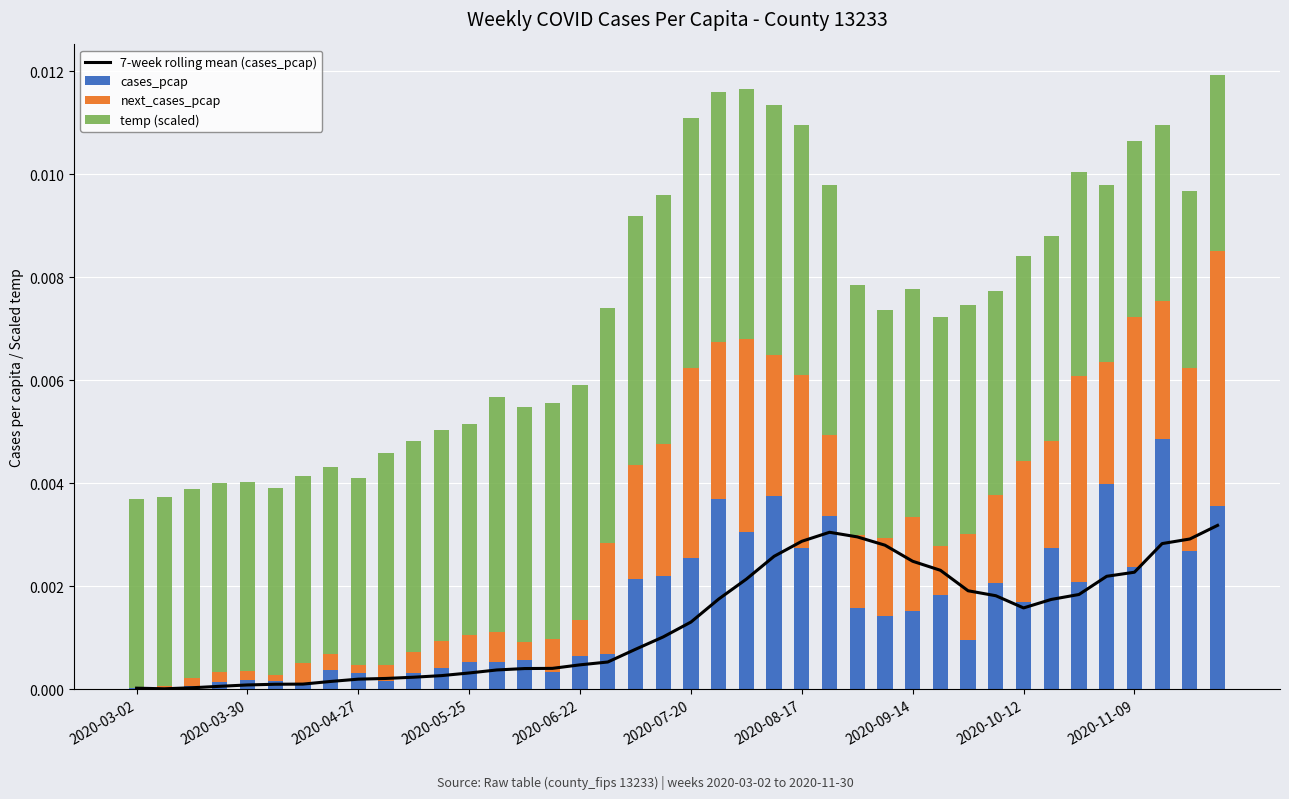

At how many categories does at least one series exceed 0?

40